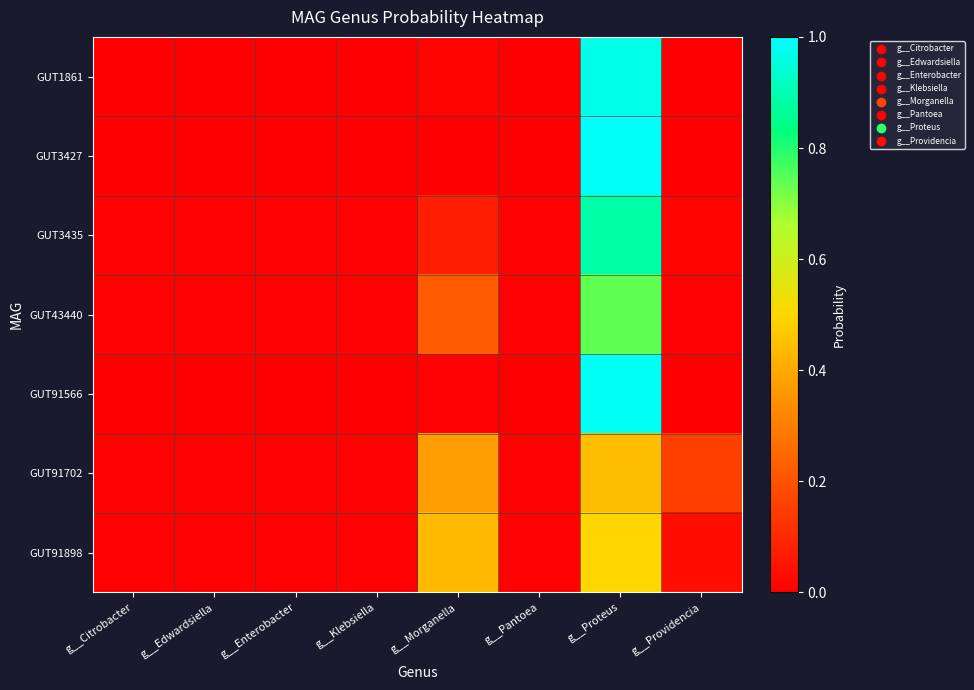

At how many categories does at least one series exceed 0?

8